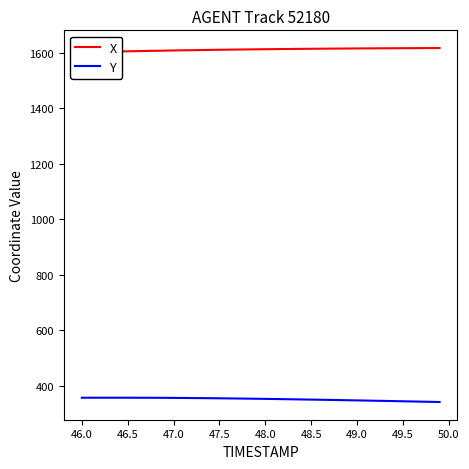

How many categories are shown in the chart?

40